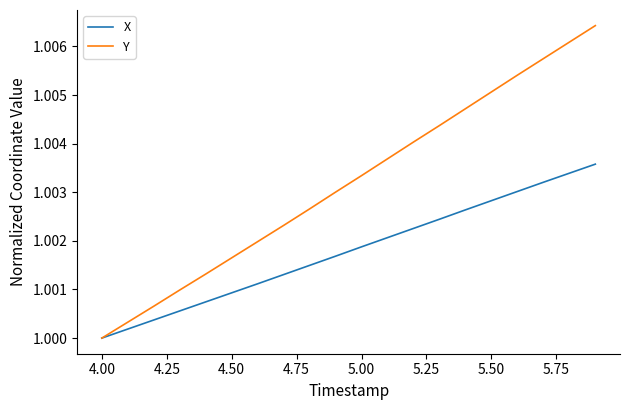

Which series has the widest spread of values?

Y